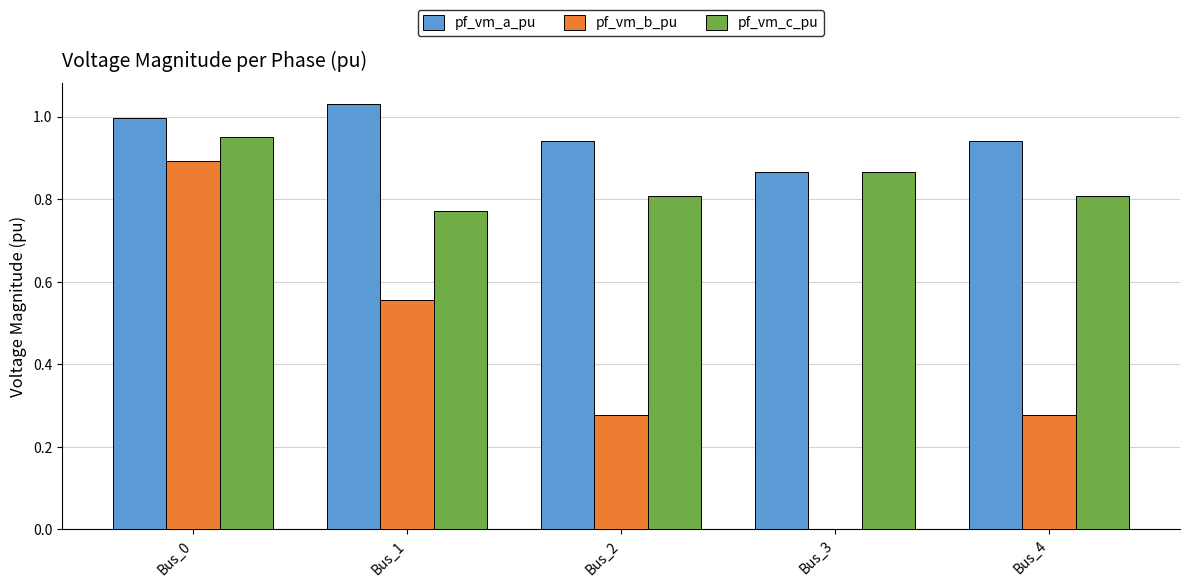

Count the pf_vm_b_pu values in the range 0 to 1.

5